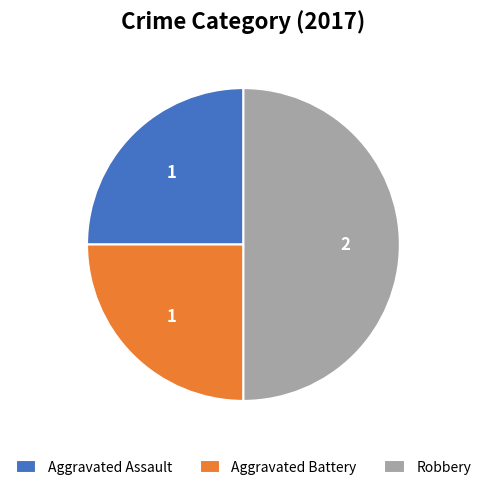

What is the ratio of the value at Robbery to the value at Aggravated Battery?

2.0